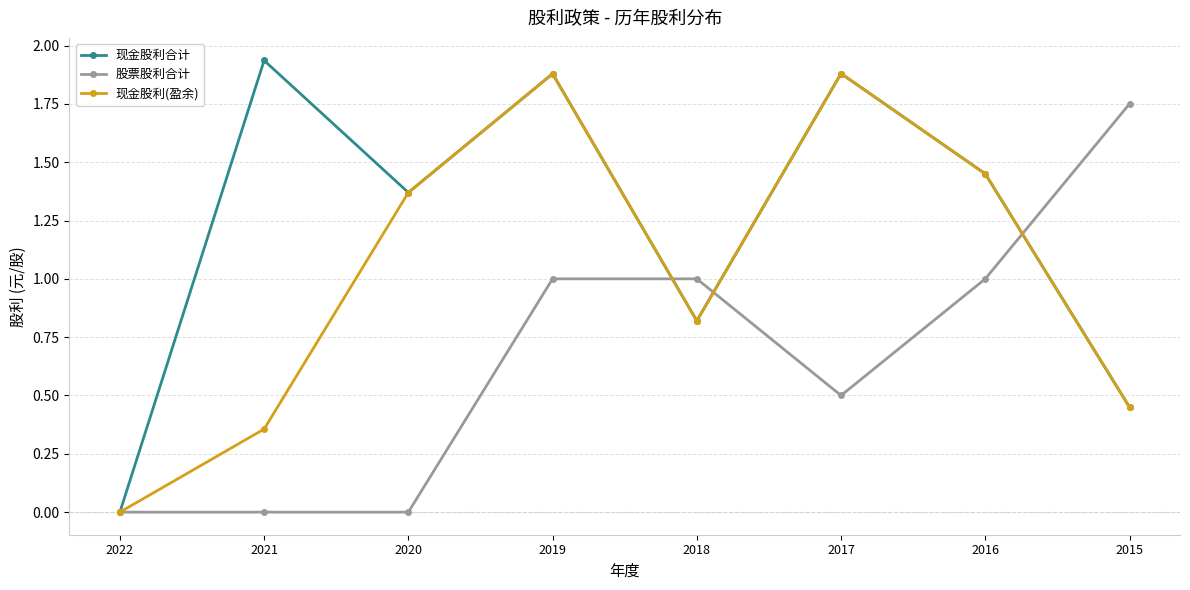

The value of 股票股利合计 at 2020 is 0.0. True or false?

True